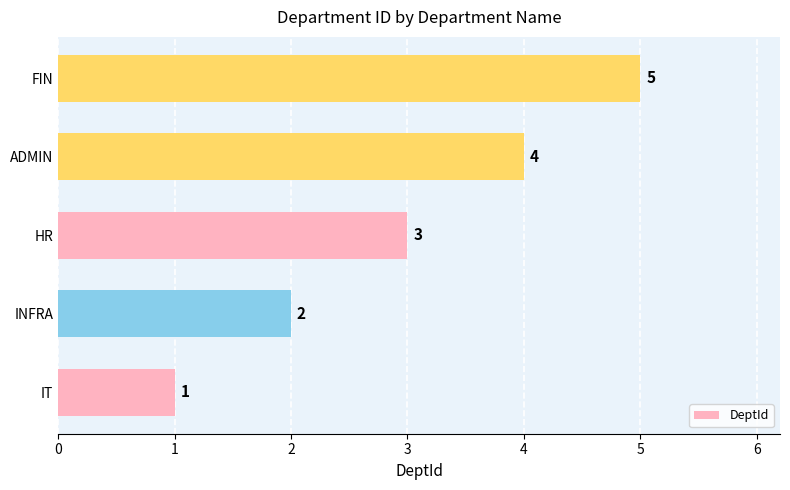

True or false: the data shows 1 at ADMIN.

False